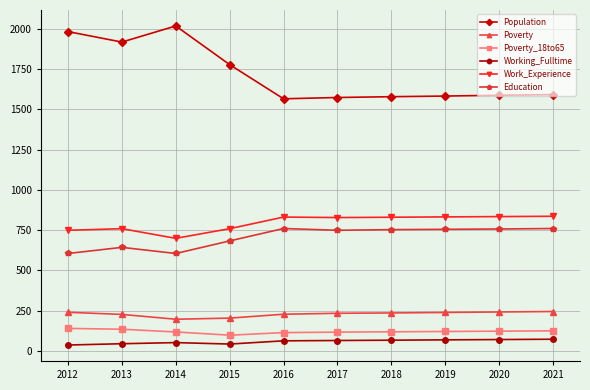

Which series has the largest range (max minus min)?

Population